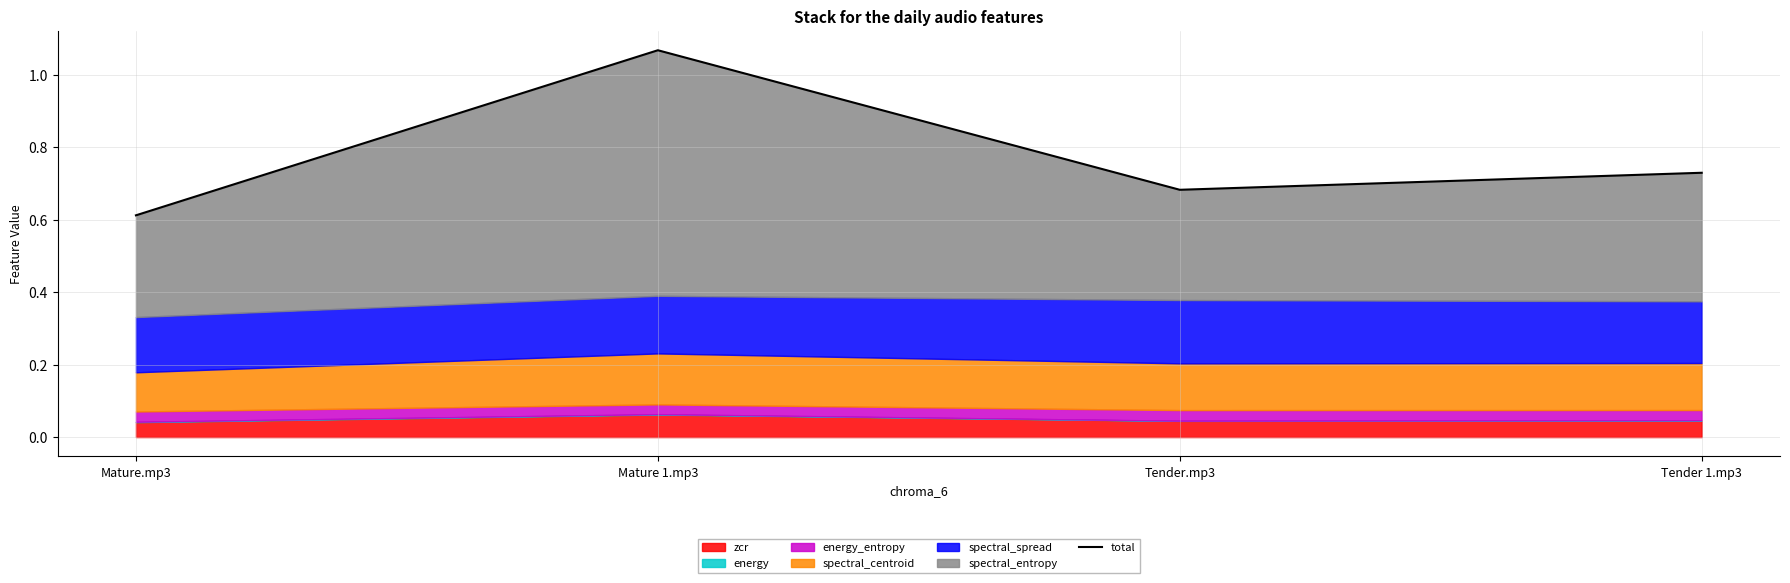

What is the sum of the values at Mature 1.mp3 and Tender 1.mp3?

1.8